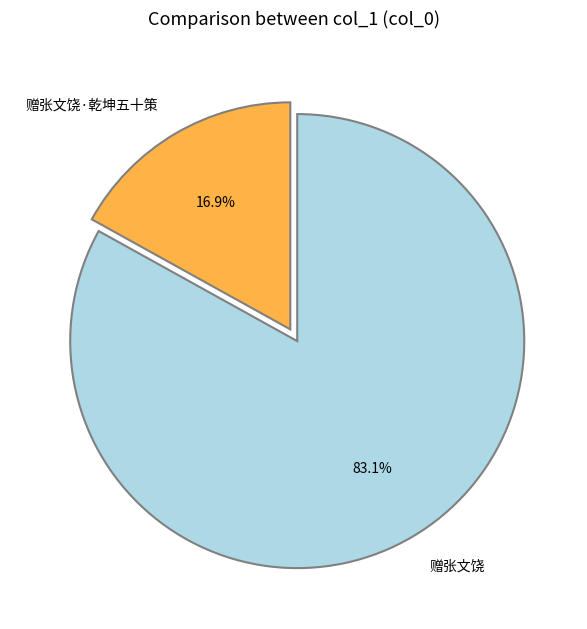

How many slices are in this pie chart?

2